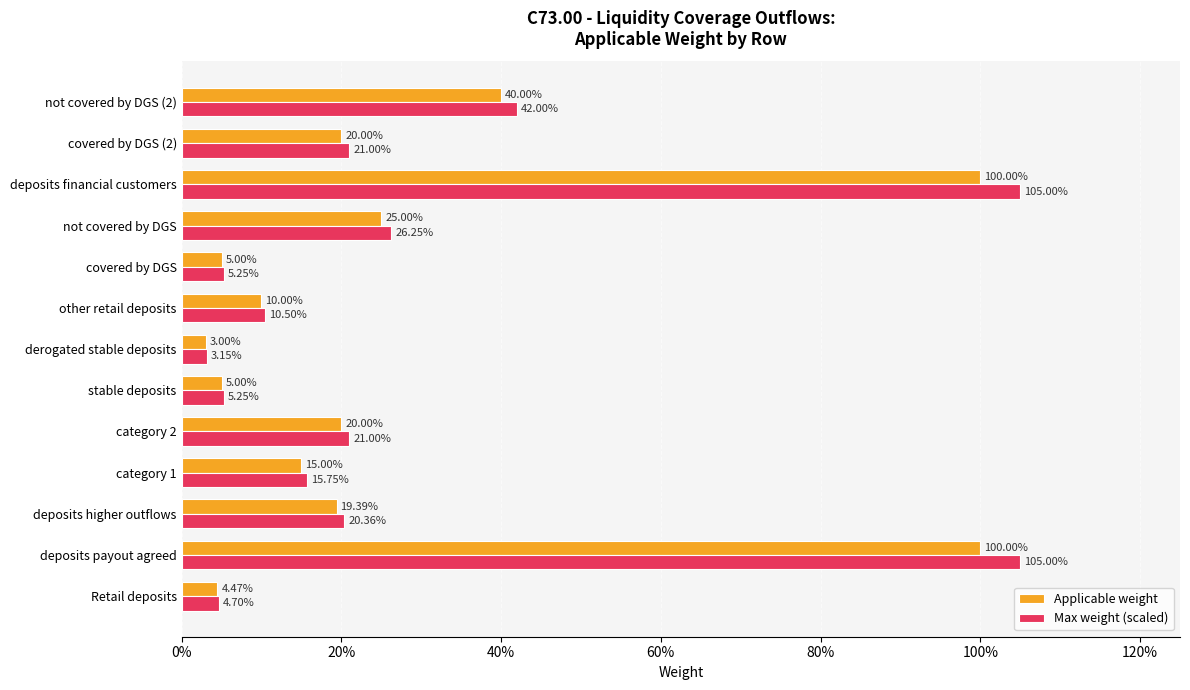

What is the average value of the Max weight (scaled) series?

0.3